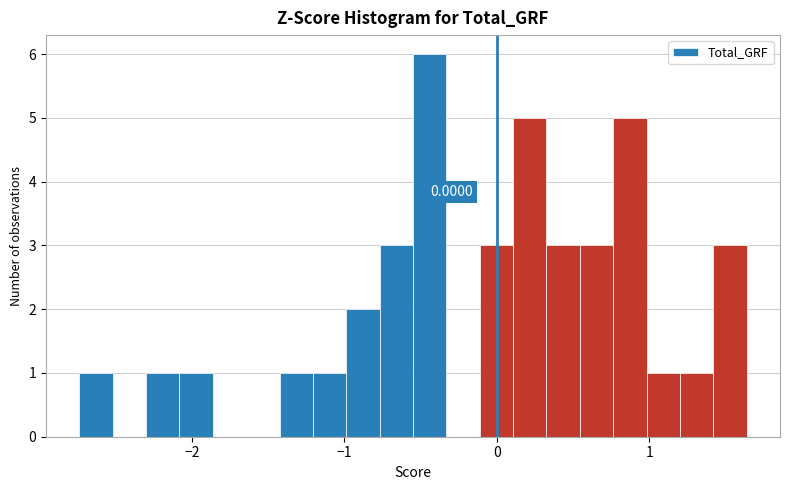

Read against the x-axis, roughly where is the centre of the tallest bar?

-0.4